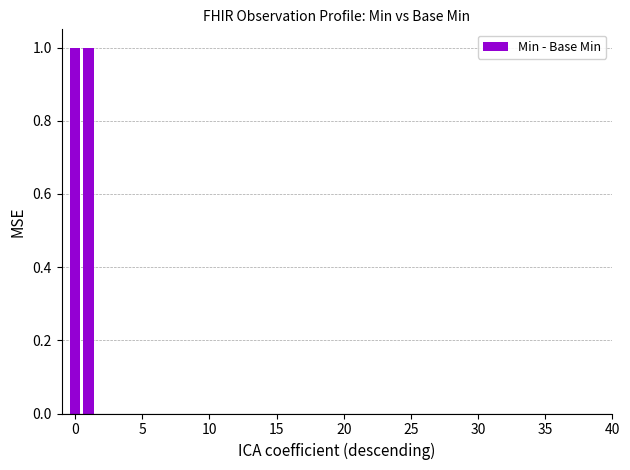

What is the label of the 12th bar from the right?

28